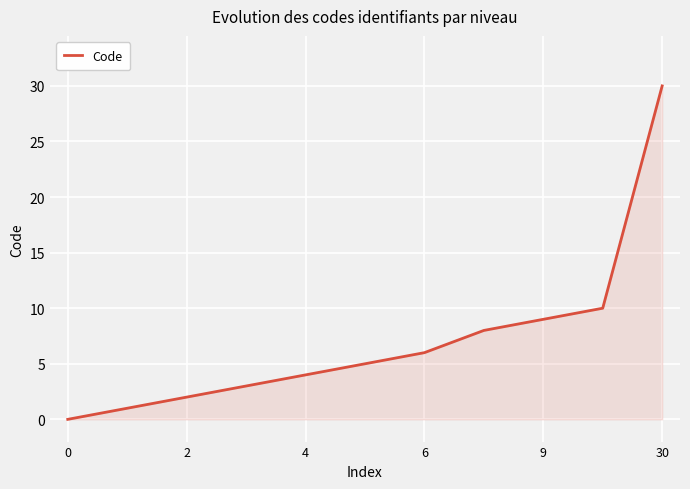

What is the greatest value displayed?

30